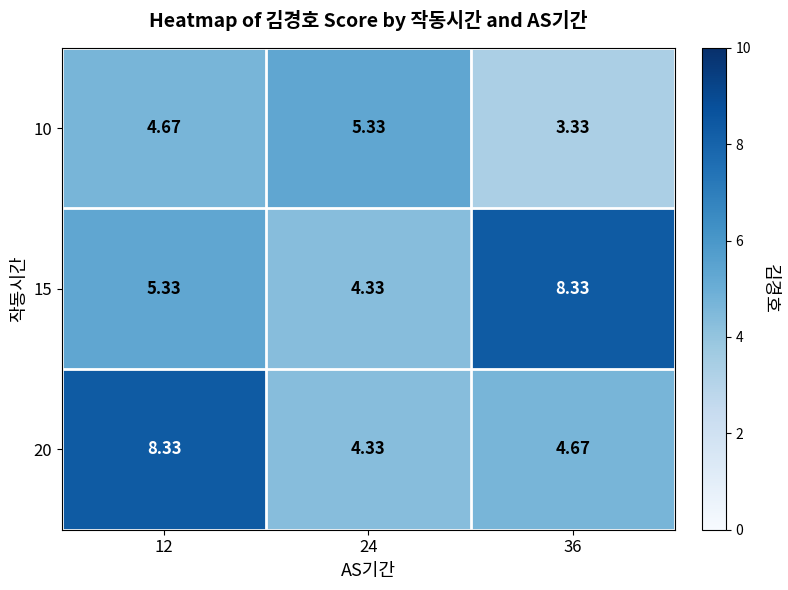

Which category has the highest value across all series?

36